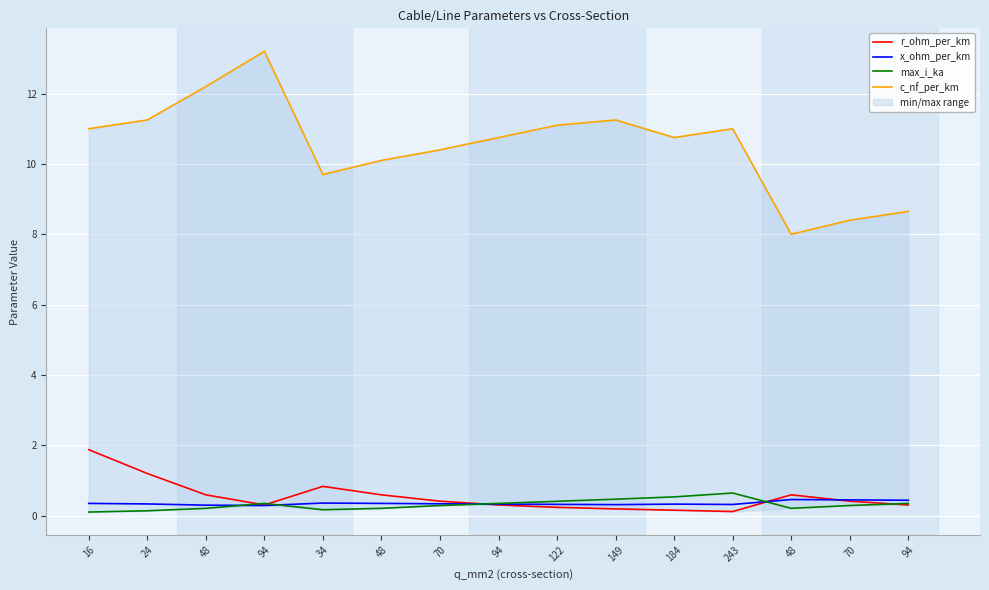

What is the label of the 14th point from the right?

24